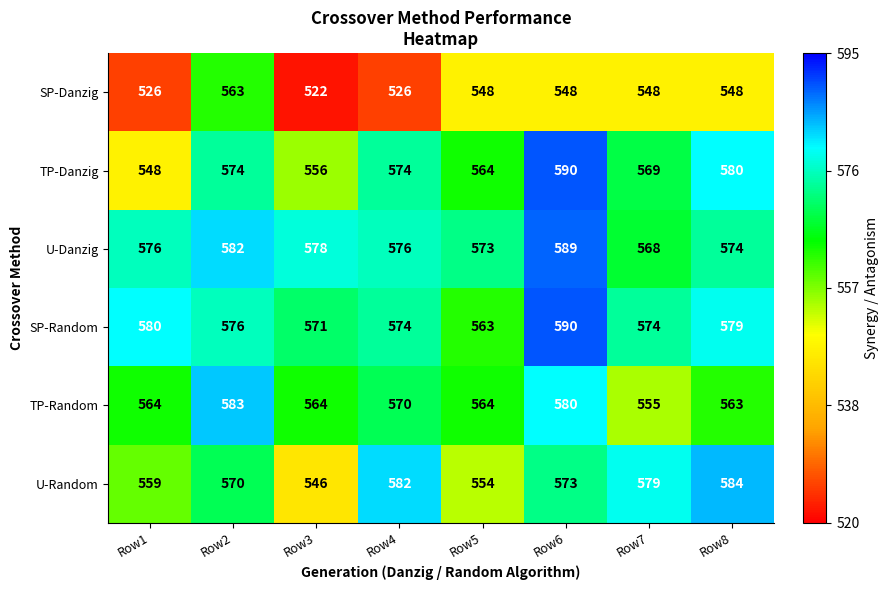

At which category does the chart reach its minimum across all series?

Row3